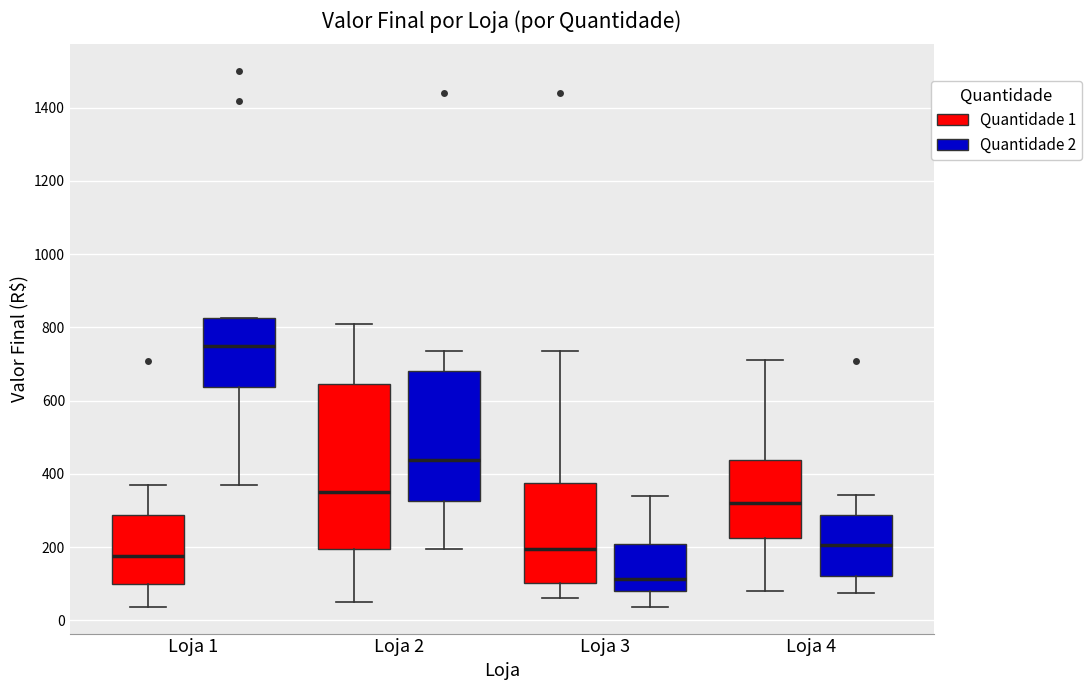

Where does the lower whisker of the box for Loja 1 (Quantidade 1) end on the y-axis? The values are not printed on the chart, so give them approximately, as read against the axis.

40